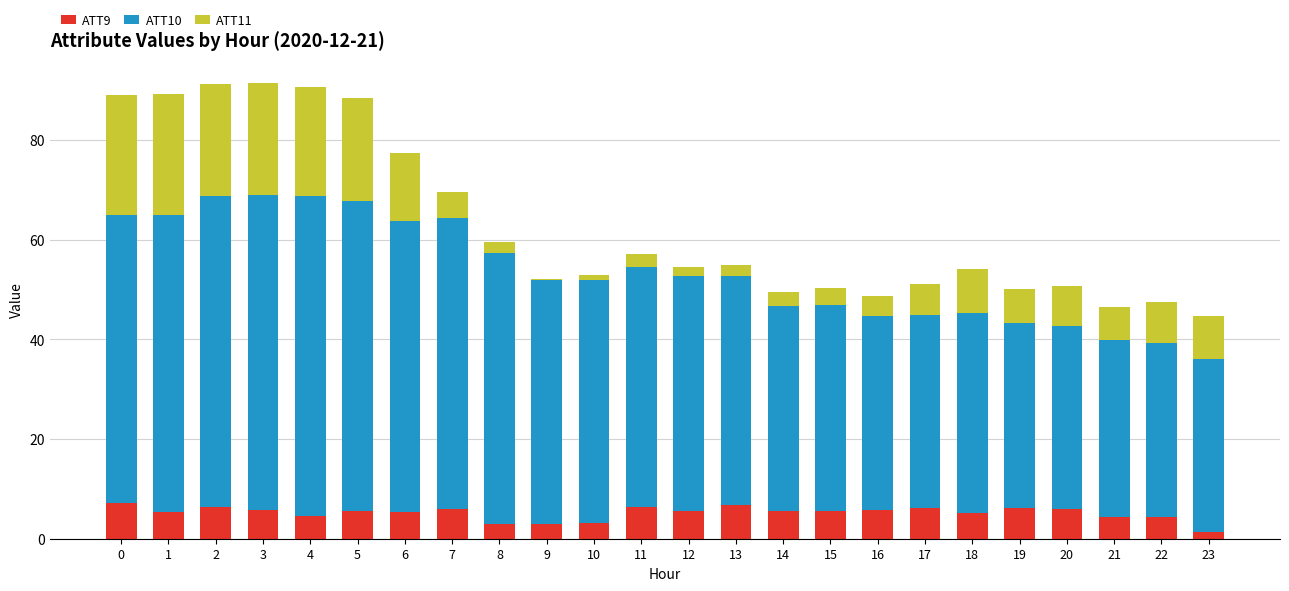

True or false: ATT9 has a value of 5.5 at 14.

True